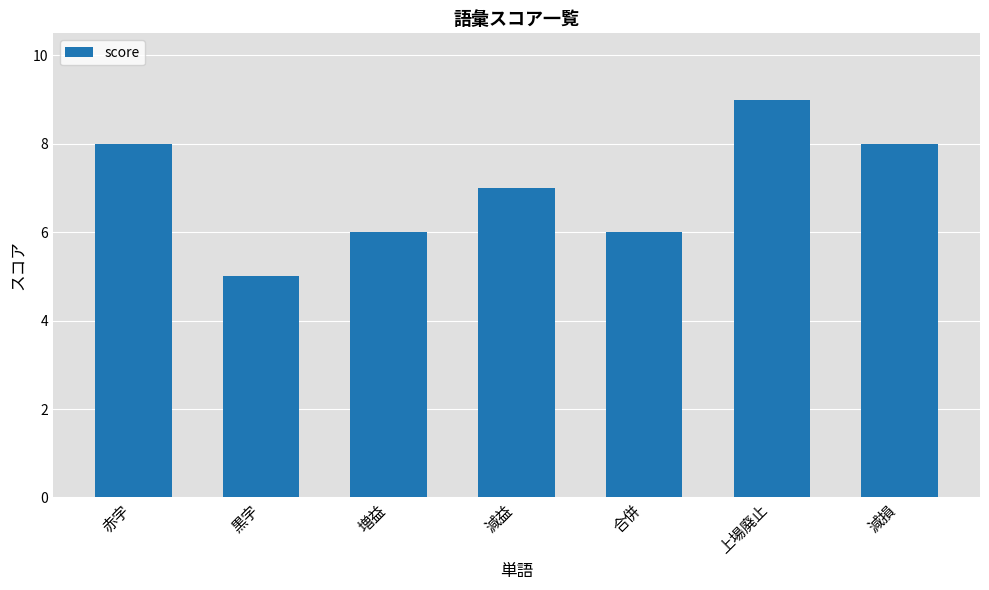

What is the label of the 1st bar from the left?

赤字